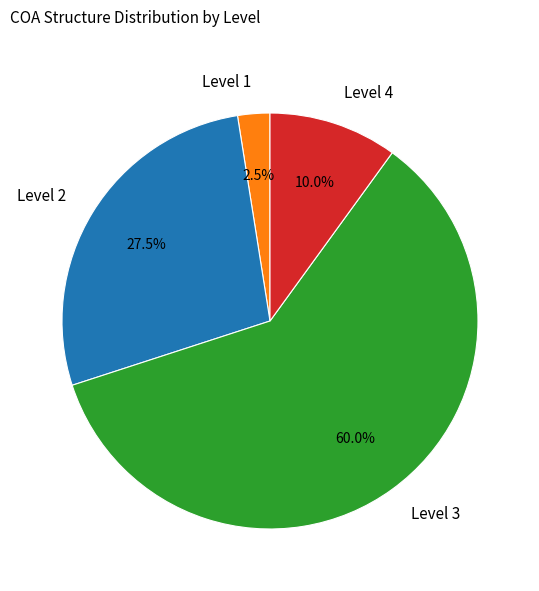

What is the largest slice in the pie chart?

Level 3